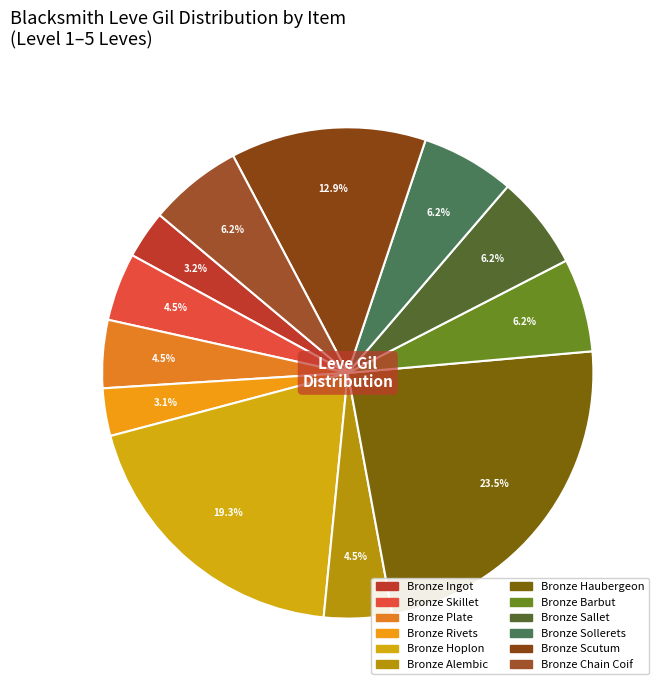

Which category has the biggest portion of the pie?

Bronze Haubergeon